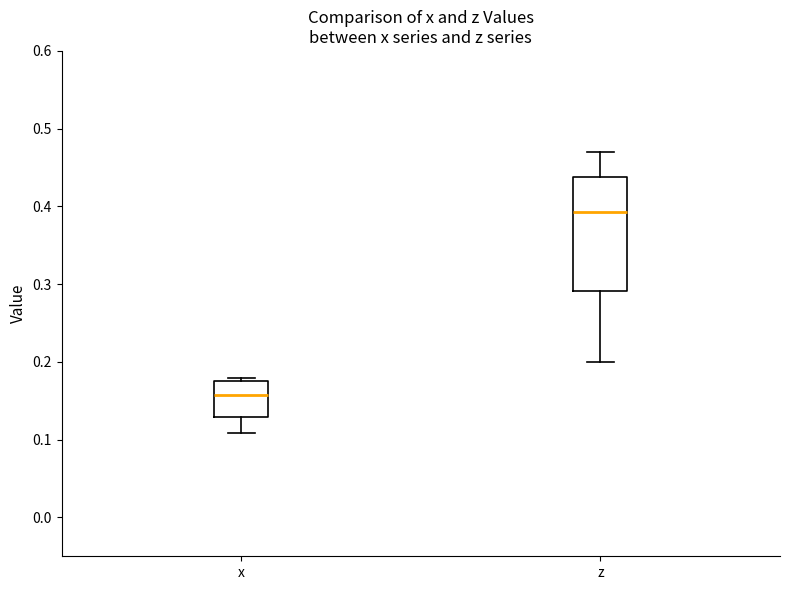

Reading left to right, transcribe this box plot: for each box, give where its median line is, the range the box spans, and where its two whiskers end, as read against the y-axis. The values are not printed on the chart, so give them approximately, as read against the axis.

x: median 0.16, box 0.13 to 0.18, whiskers 0.11 to 0.18 (just above the box's upper edge)
z: median 0.39, box 0.29 to 0.44, whiskers 0.20 to 0.47